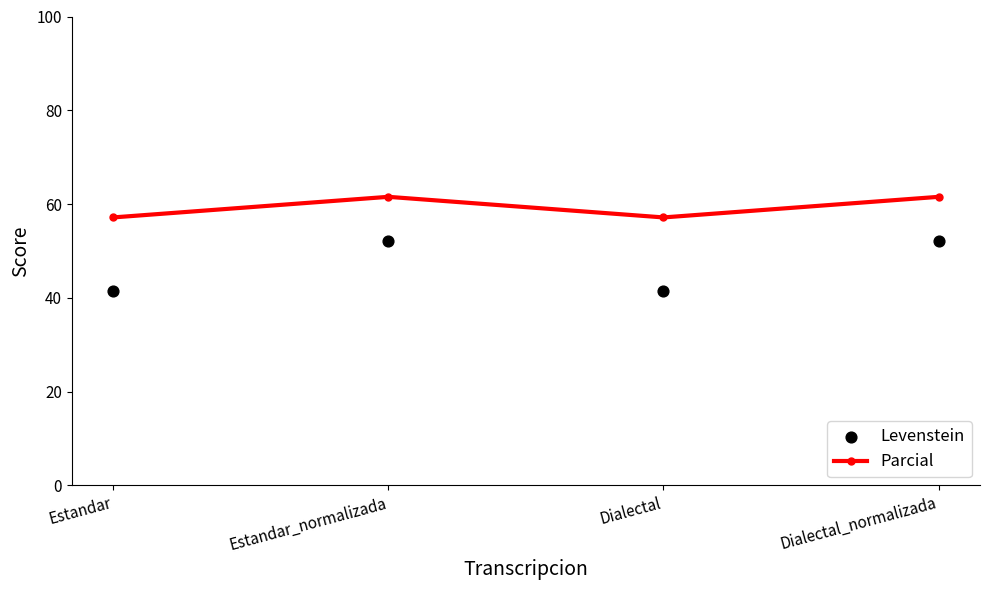

Which series reaches the maximum Y coordinate?

Parcial